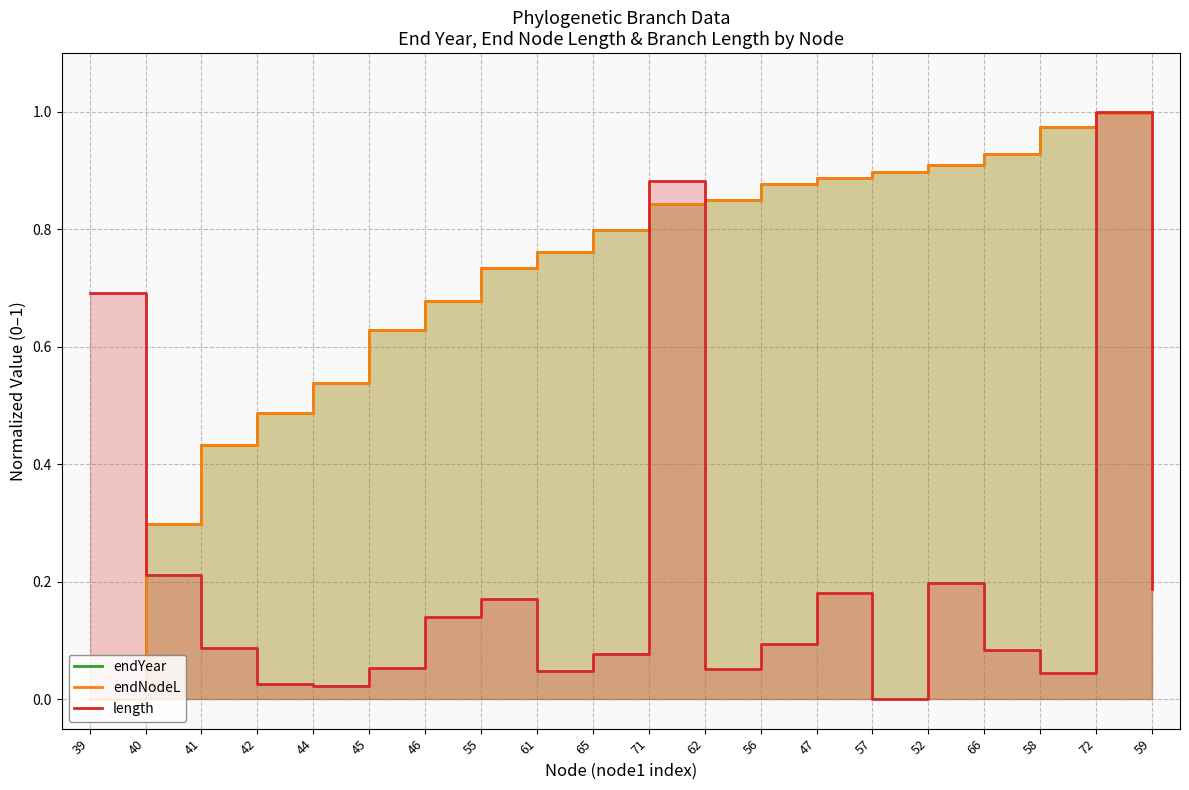

What is the average value of the endNodeL series?

0.7